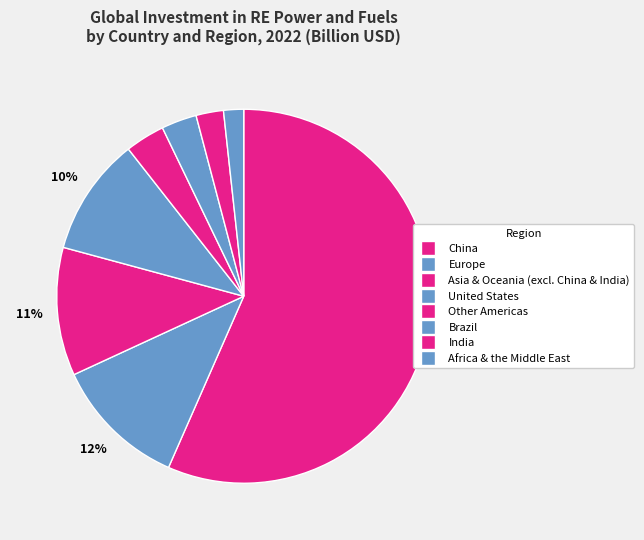

True or false: Brazil accounts for 12% of the total.

False